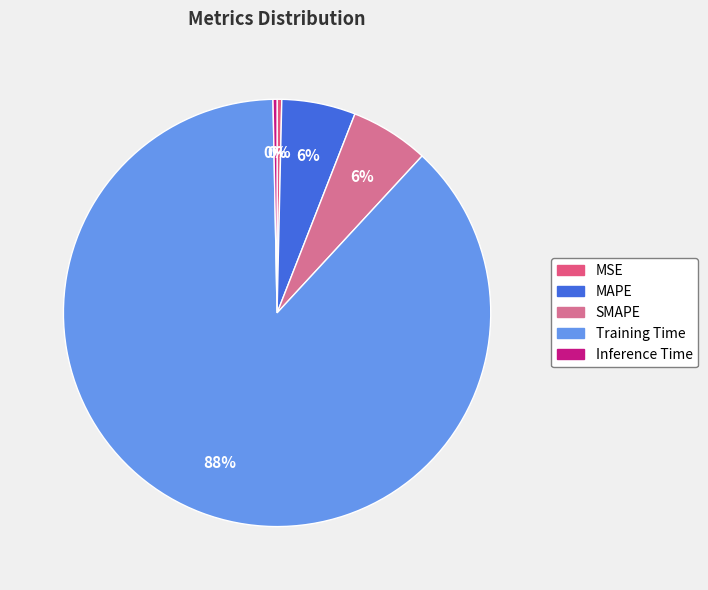

To the nearest percent, what percentage of the pie is MAPE?

6%